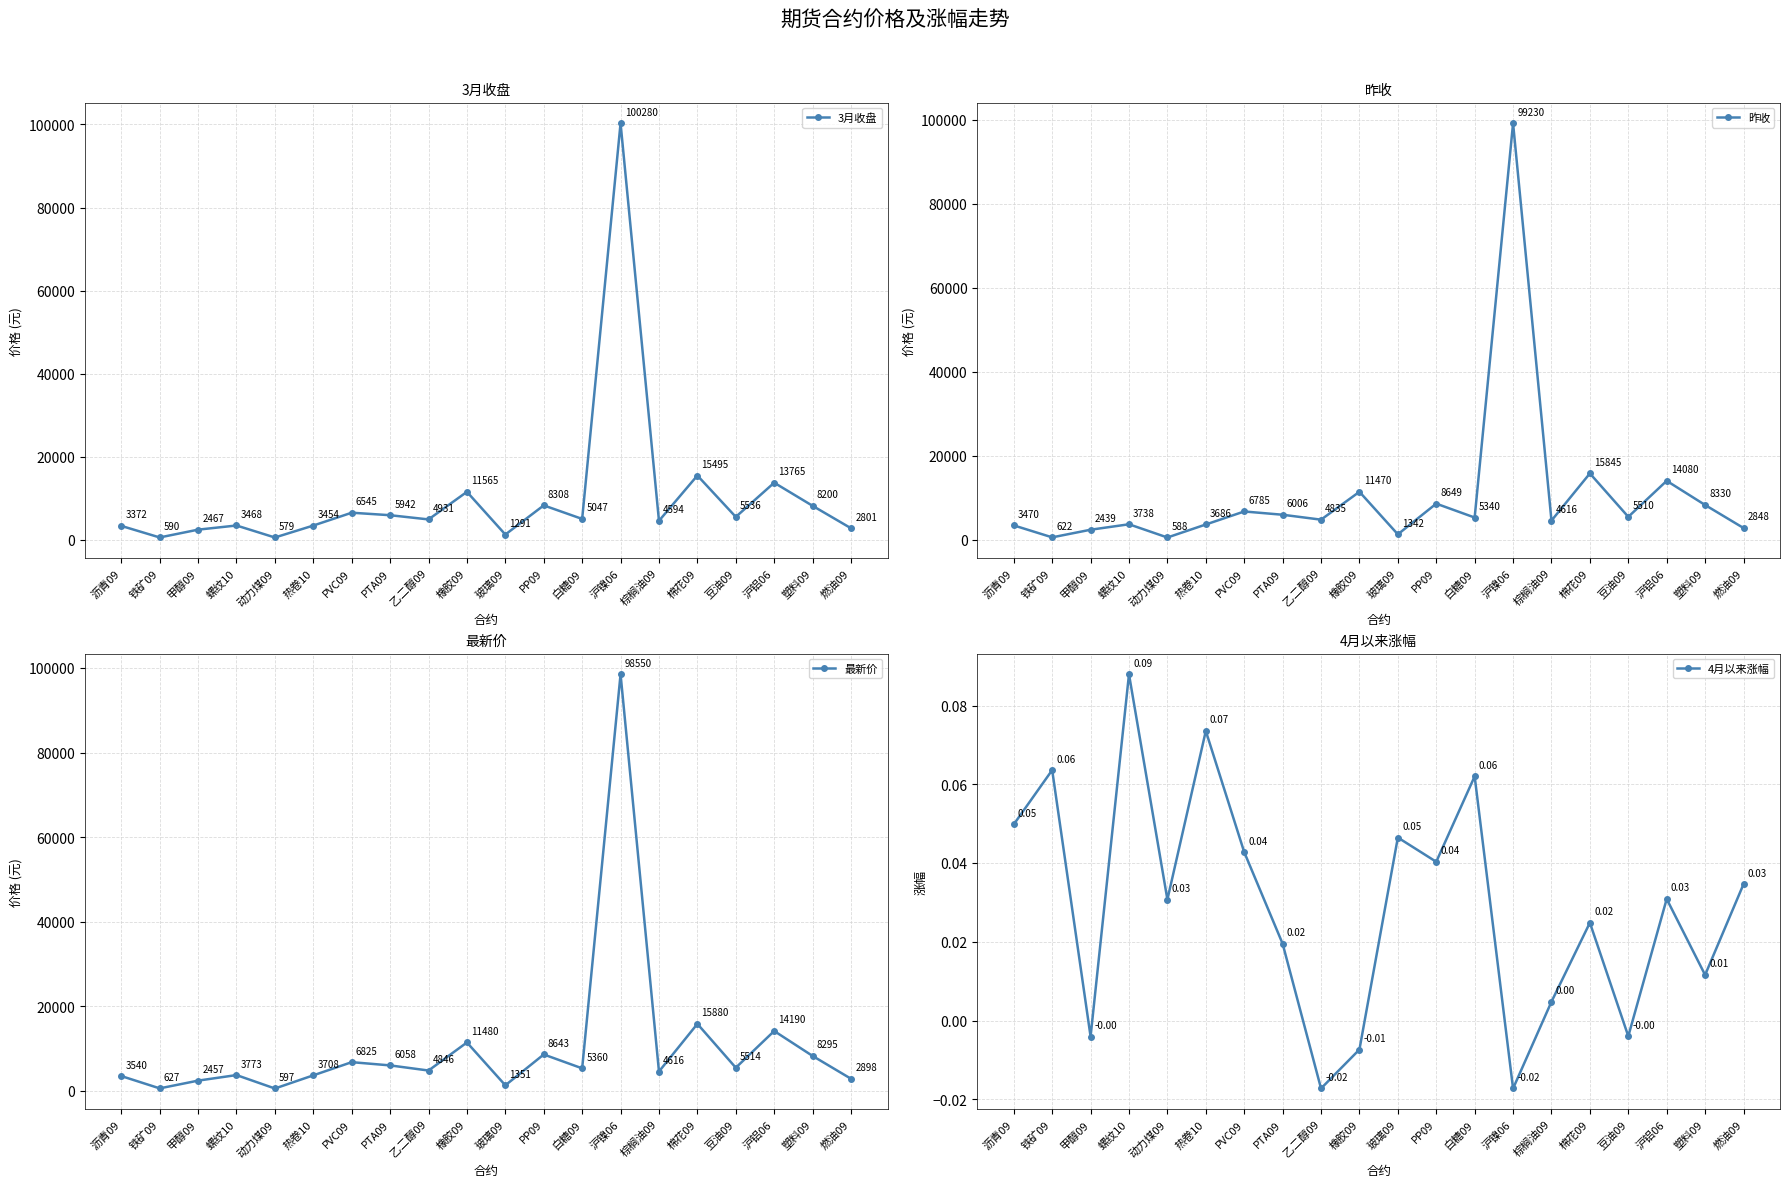

Which category has the lowest value in the 最新价 series?

动力煤09